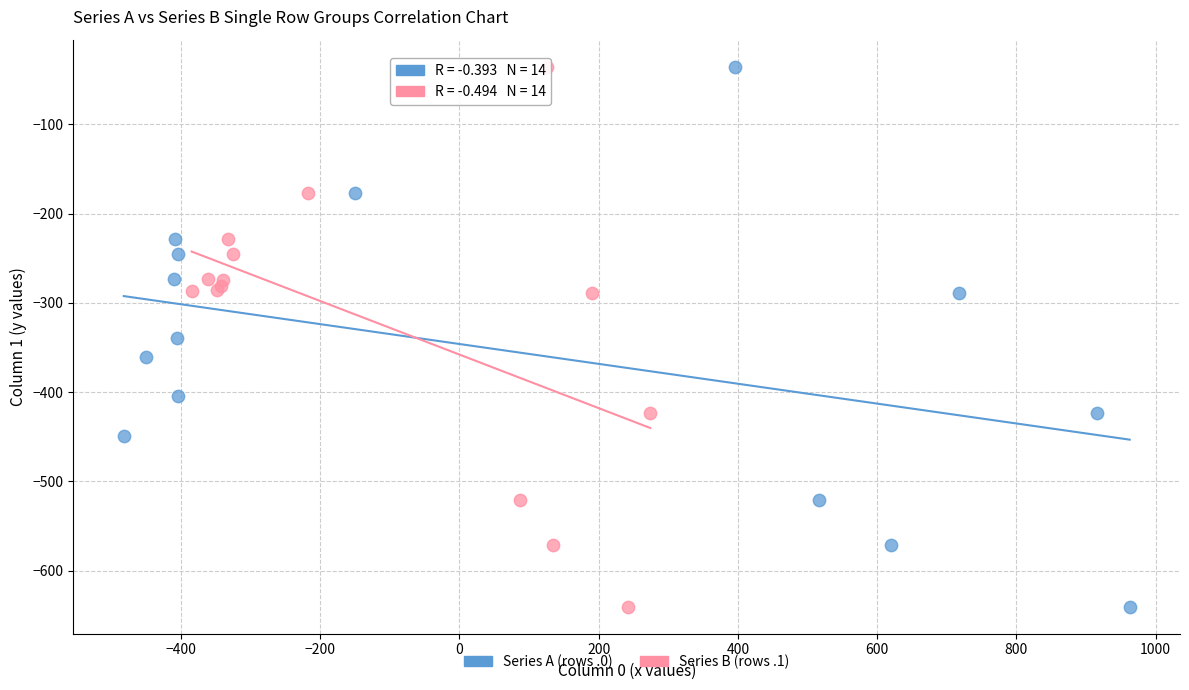

What are all the series names shown in the legend?

Series A (rows .0), Series B (rows .1)